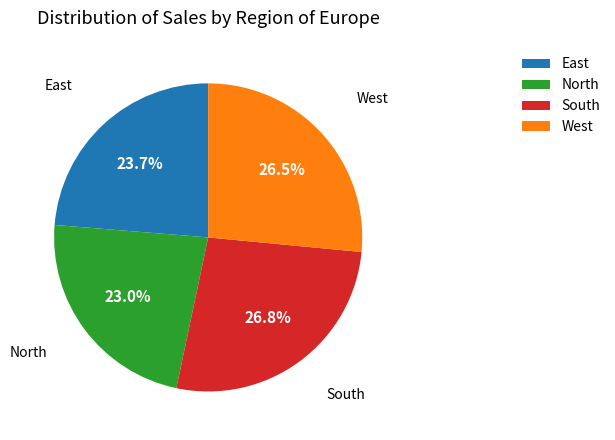

Which slice is the smallest?

North